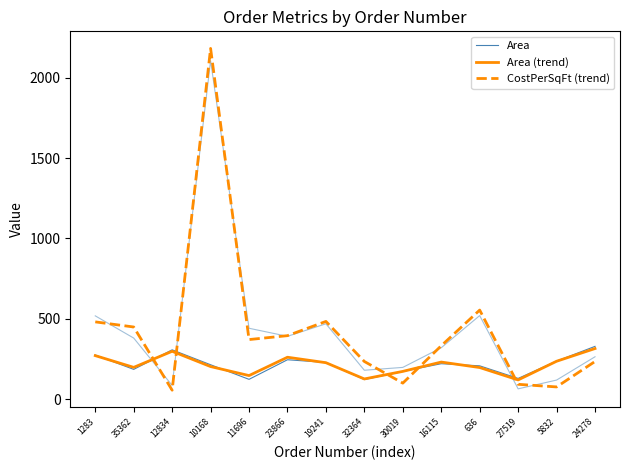

How many data points in CostPerSqFt (trend) are less than 371?

7